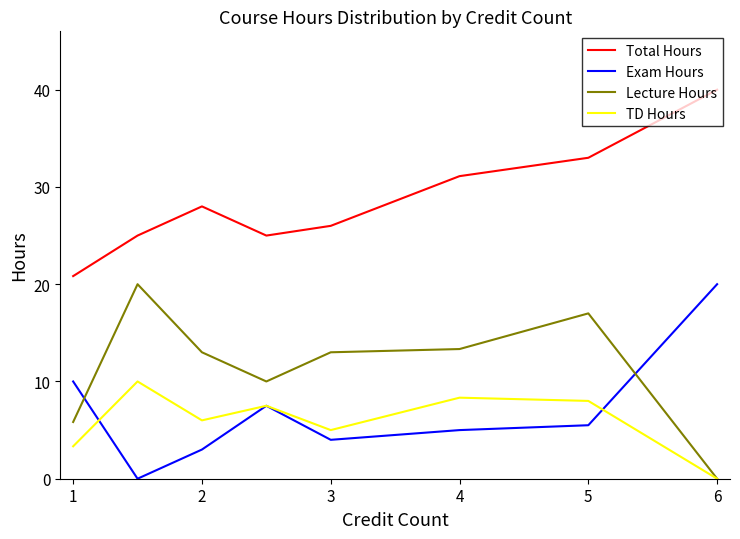

True or false: Lecture Hours and Exam Hours cross at least once.

True